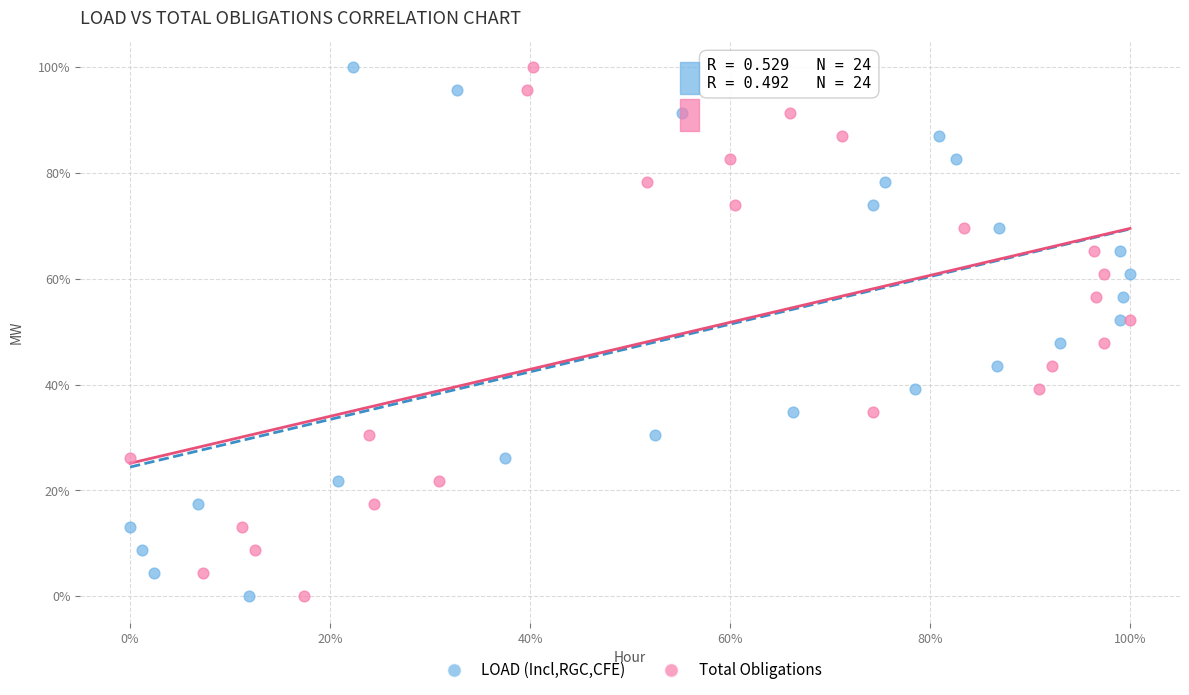

What are all the series names shown in the legend?

LOAD (Incl,RGC,CFE), Total Obligations